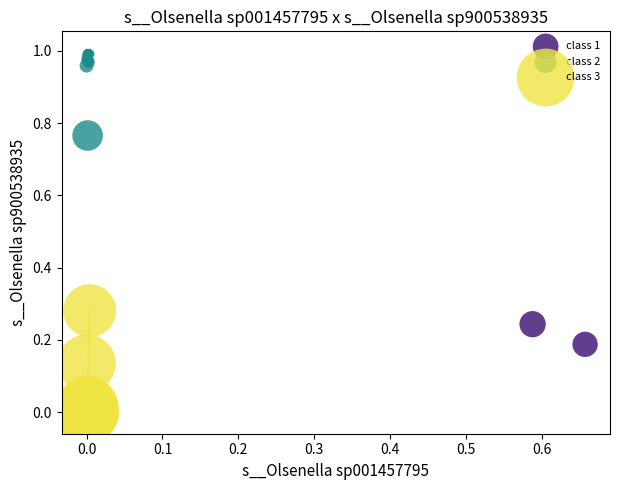

What are all the series names shown in the legend?

class 1, class 2, class 3